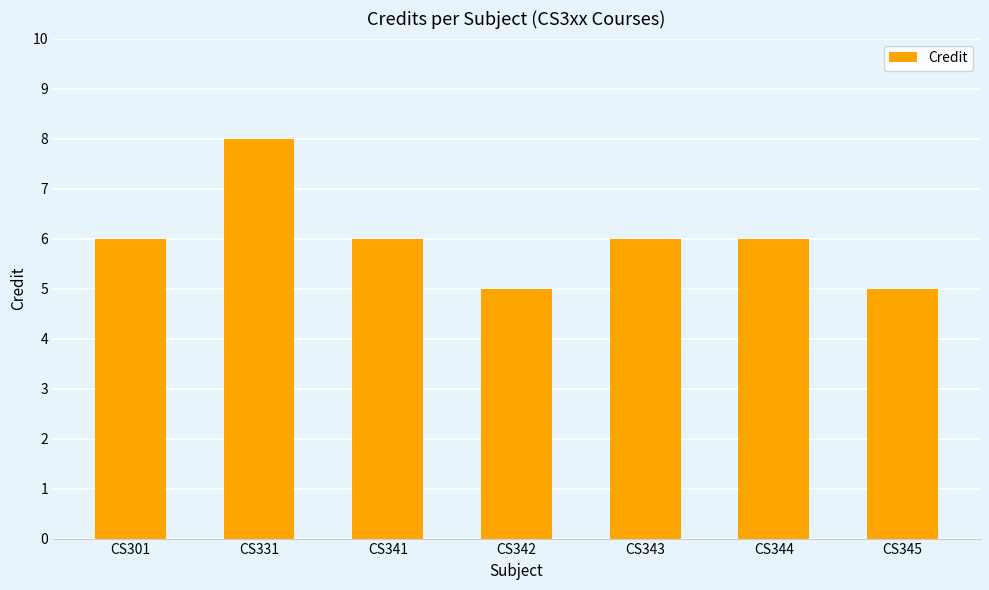

How many series are shown in this chart?

1